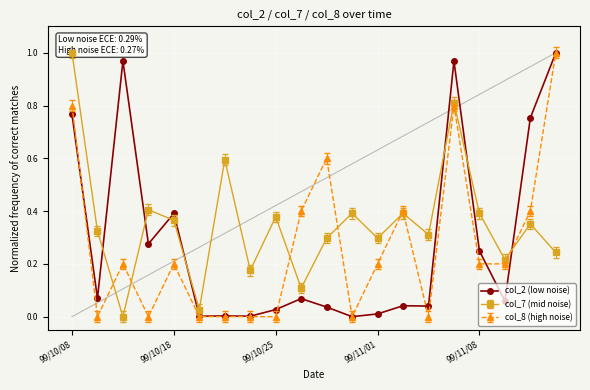

True or false: col_2 (low noise) has more than 2 points higher than both neighbors.

True